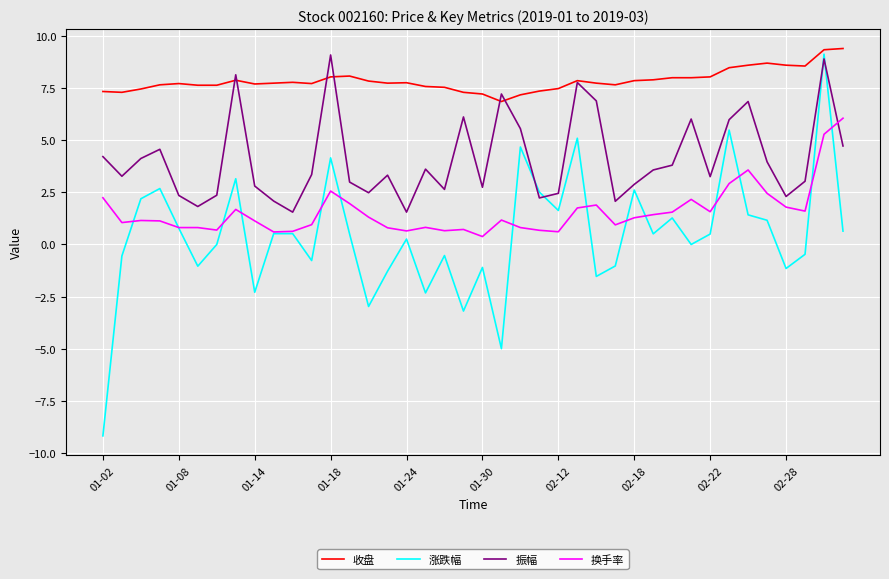

True or false: 振幅 has more than 1 points higher than both neighbors.

True